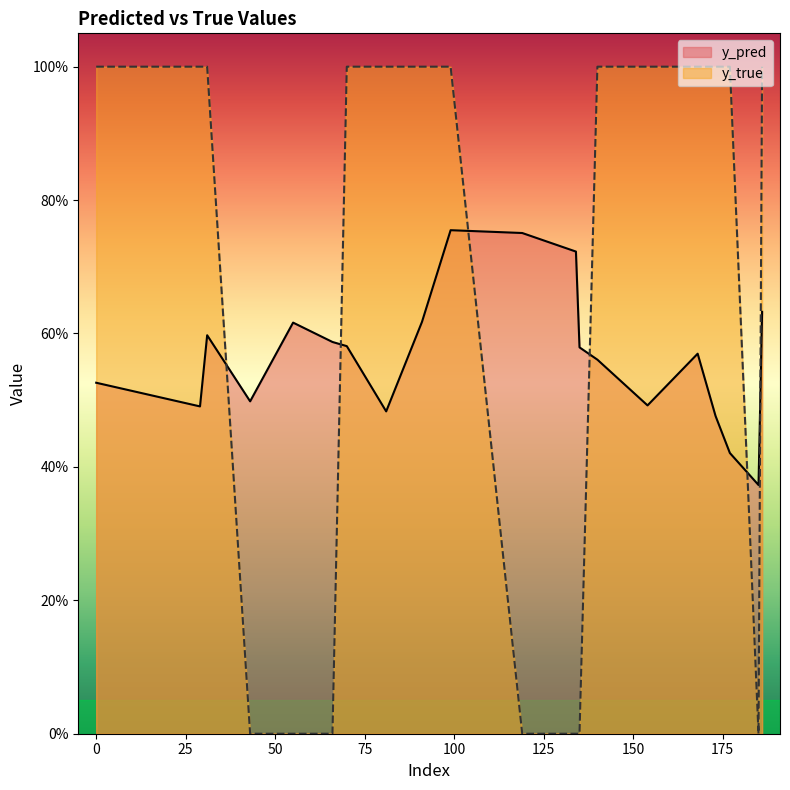

What is the value of the y_pred point at the 18th from the left?

0.4